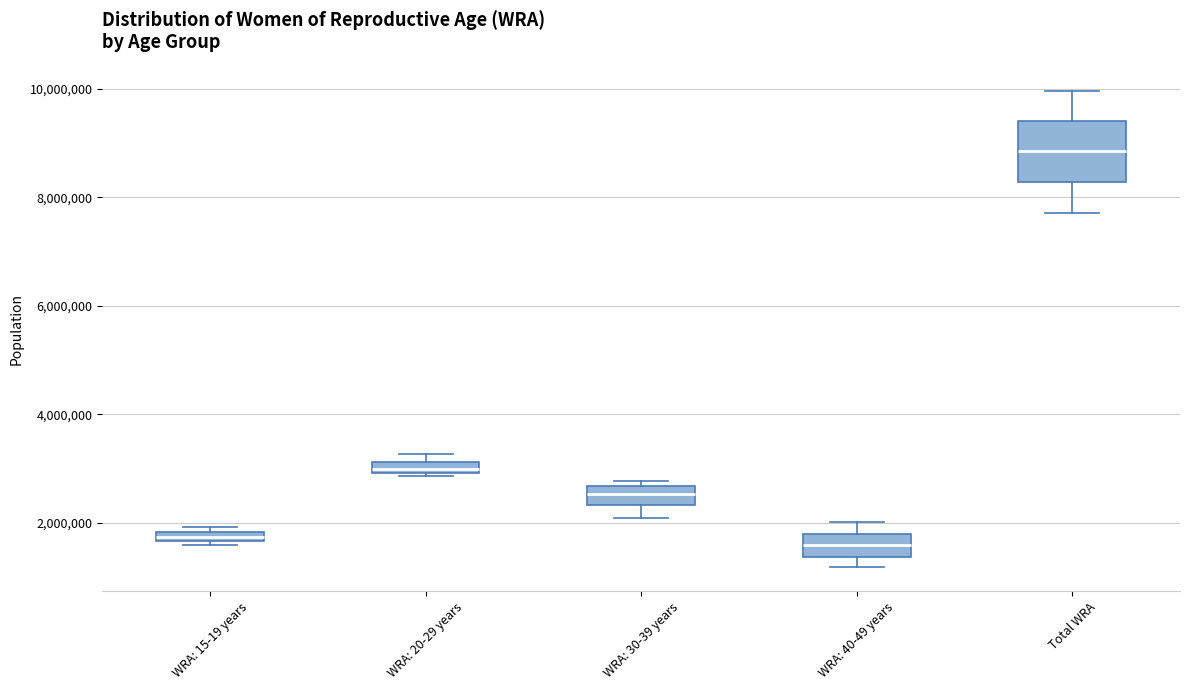

Where is the lower edge of the box for Total WRA on the y-axis? The values are not printed on the chart, so give them approximately, as read against the axis.

8200000